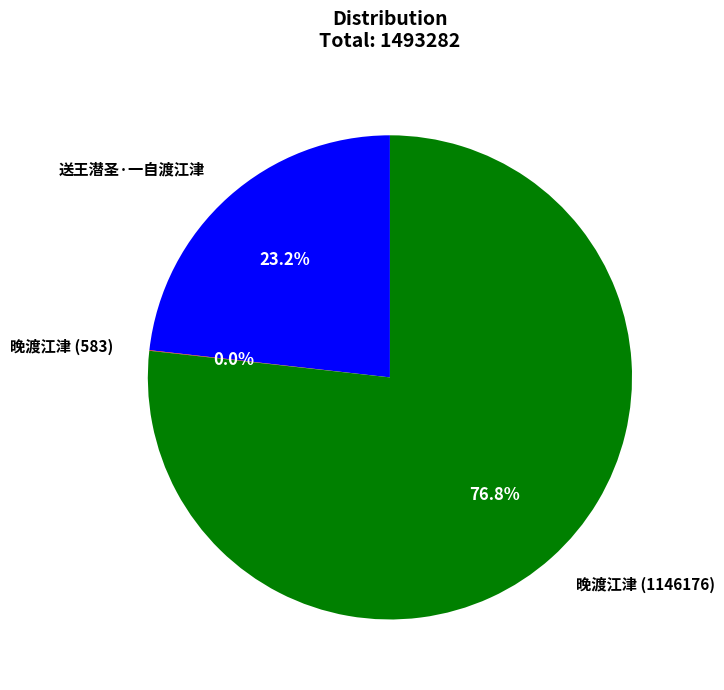

What is the total percentage of 送王潜圣·一自渡江津 and 晚渡江津 (1146176)?

100.0%